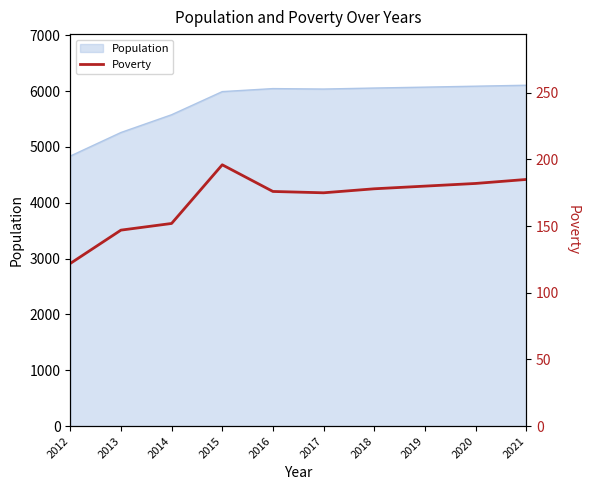

Reading left to right, what are all the values shown in this chart?

122	147	152	196	176	175	178	180	182	185